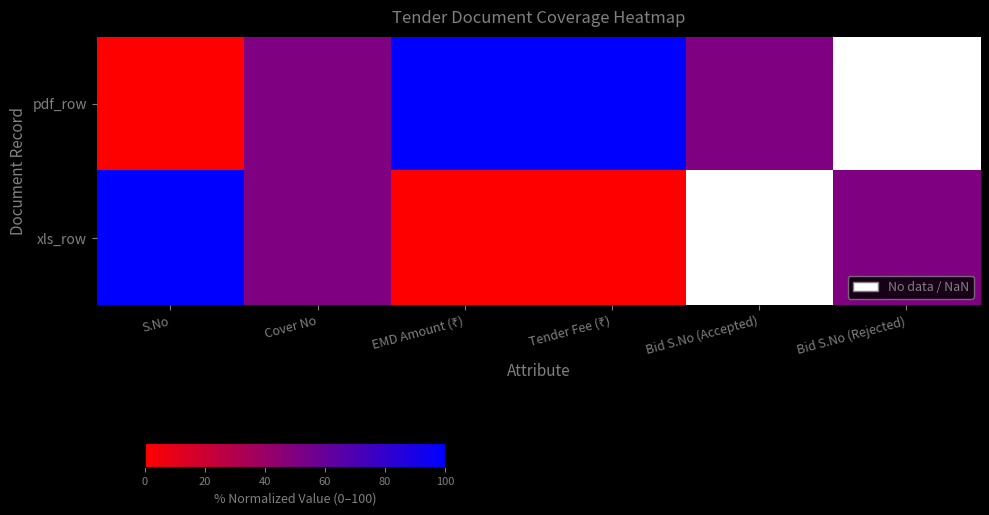

At EMD Amount (₹), list the series in order from largest to smallest.

pdf_row, xls_row